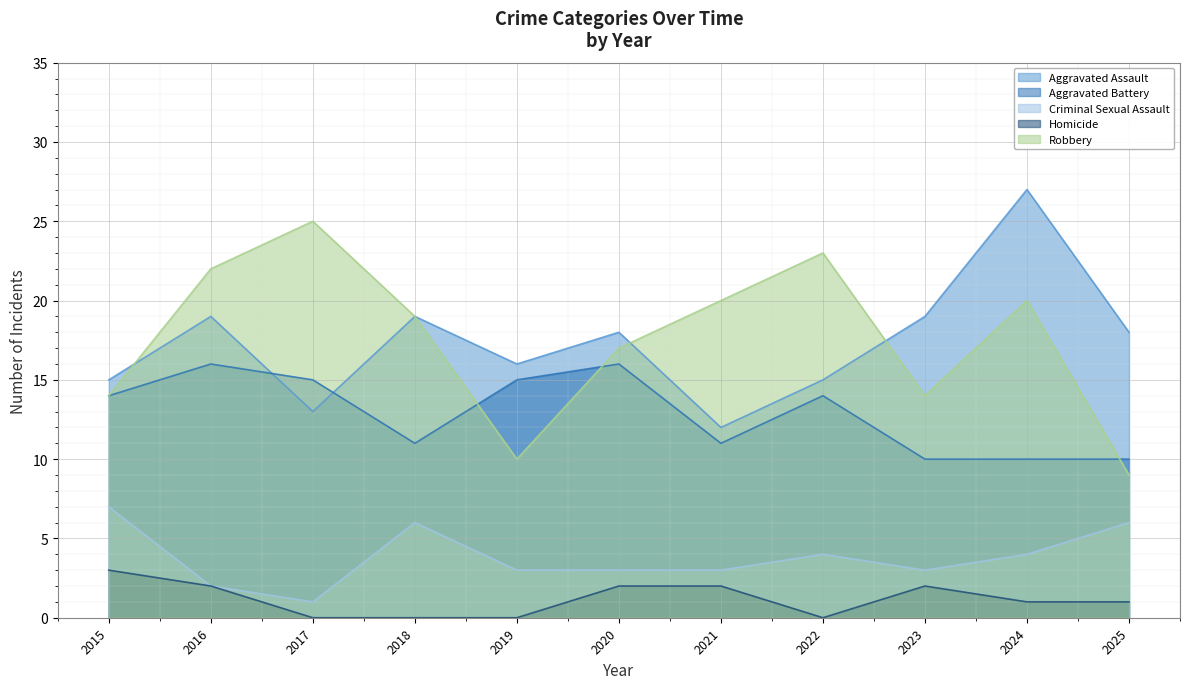

Rank the series at 2025 from highest to lowest value.

Aggravated Assault, Aggravated Battery, Robbery, Criminal Sexual Assault, Homicide